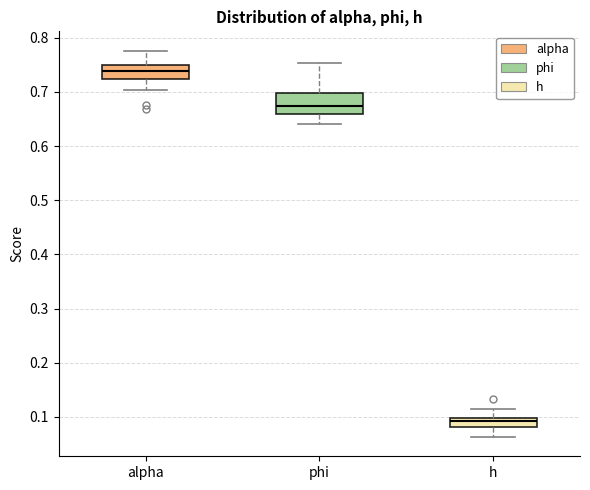

Which box is the tallest, from its lower edge to its upper edge?

phi